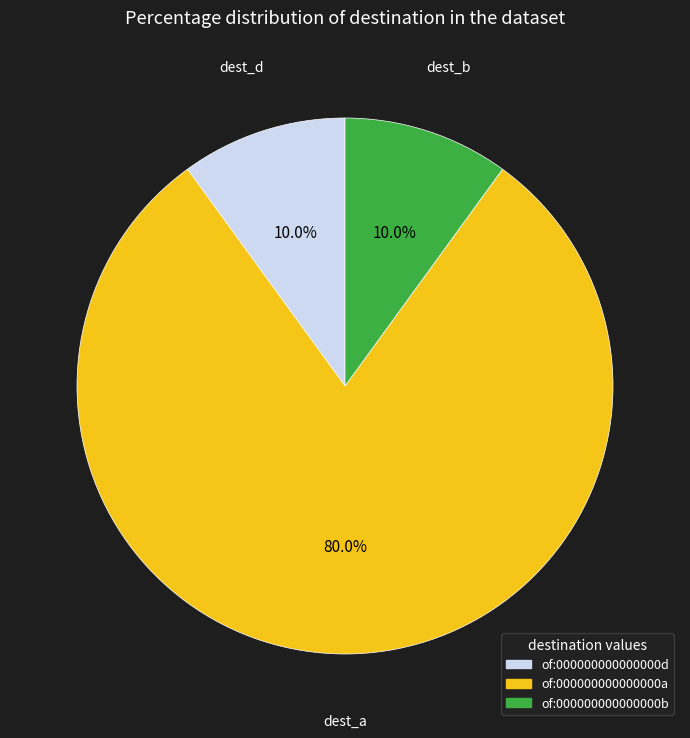

To the nearest percent, what is the difference between the largest and smallest slice percentages?

71%